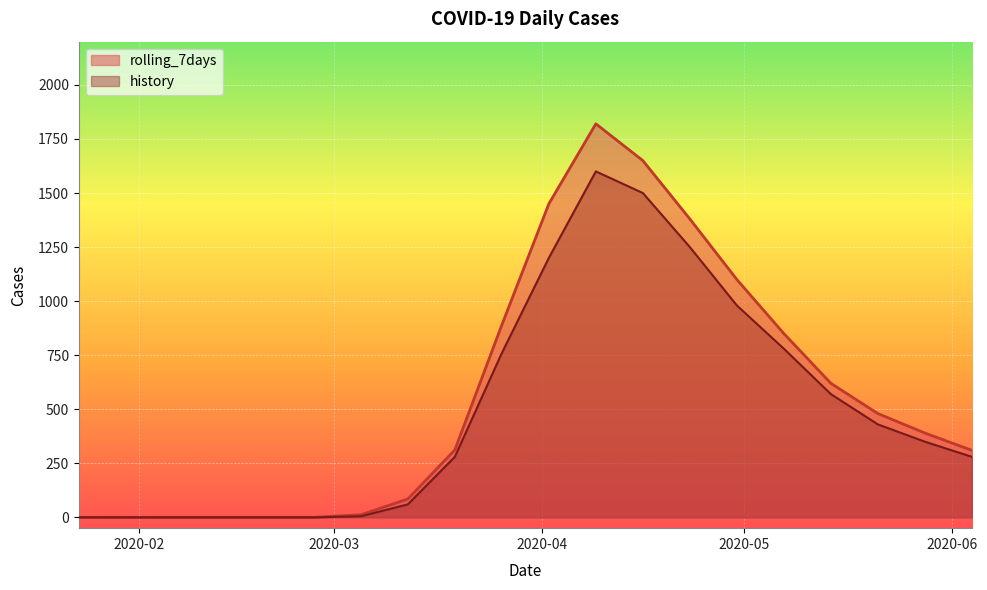

Which series has the widest spread of values?

rolling_7days